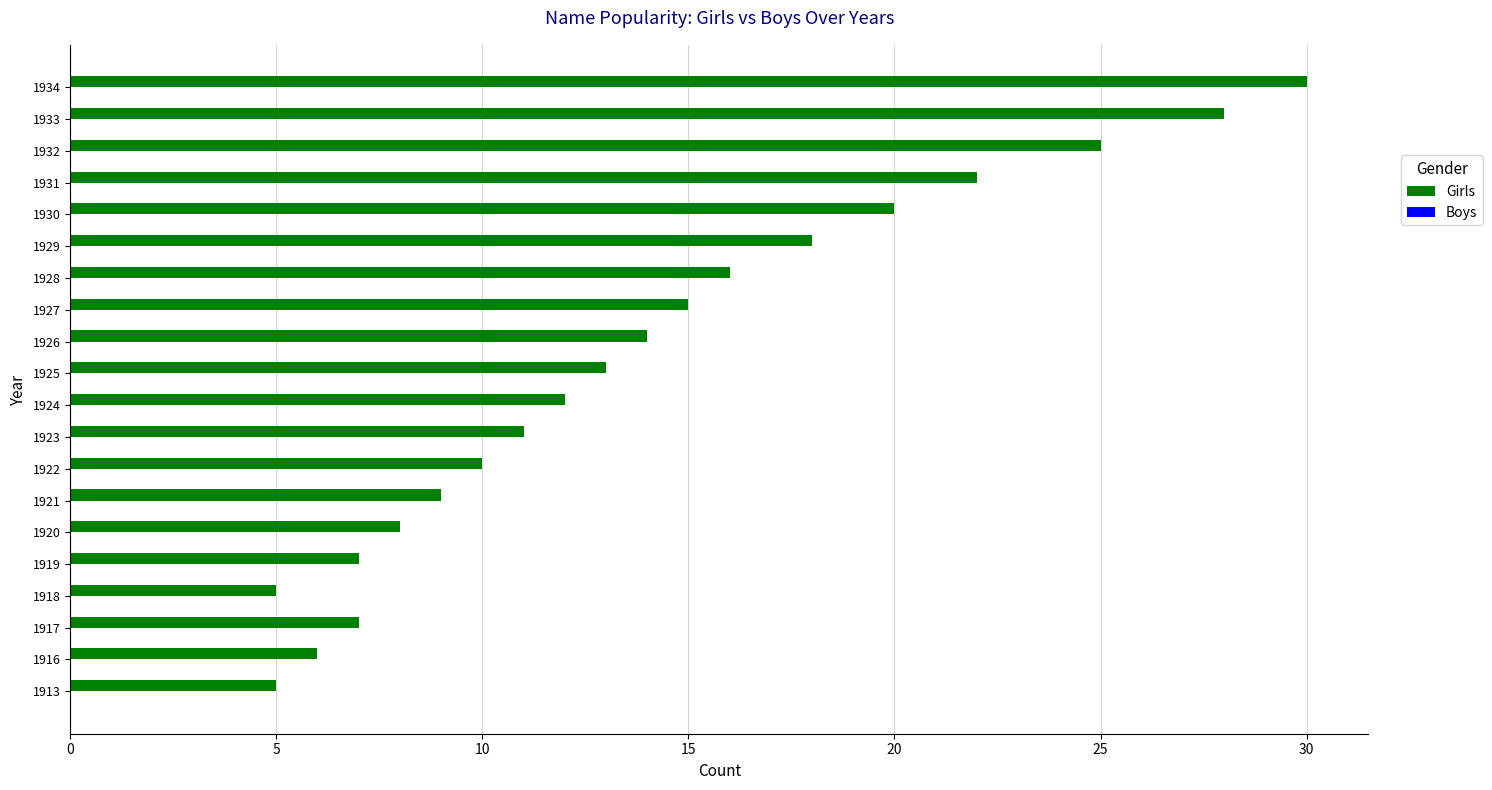

What is the change in value from 1923 to 1925?

+2